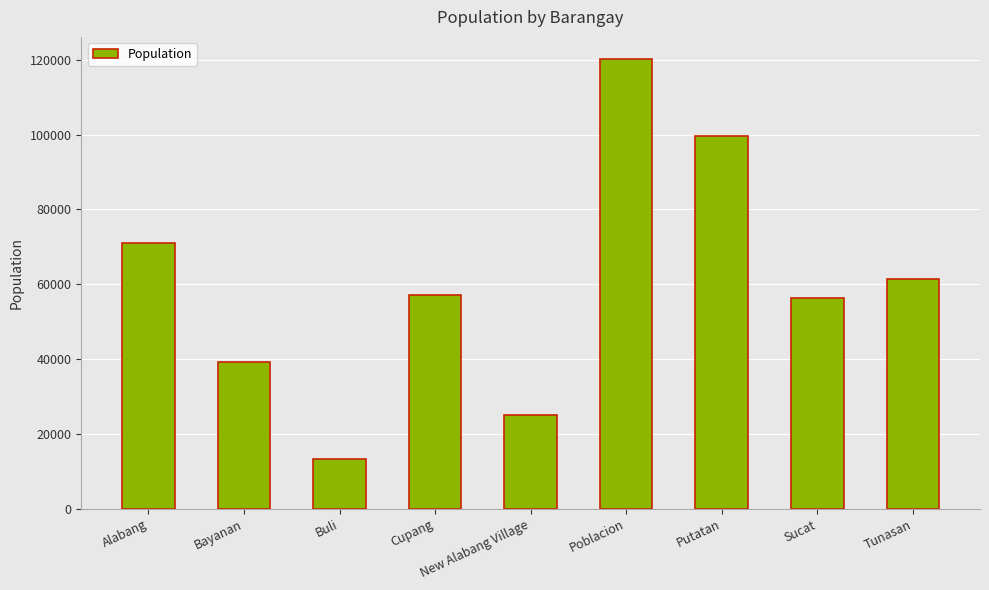

What is the change in value from Cupang to Sucat?

-842